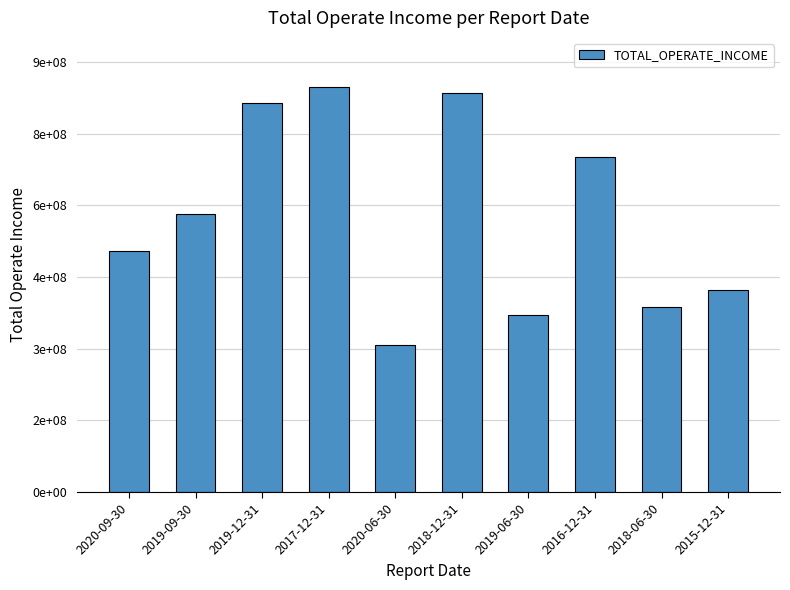

What position from the right is 2019-12-31?

8